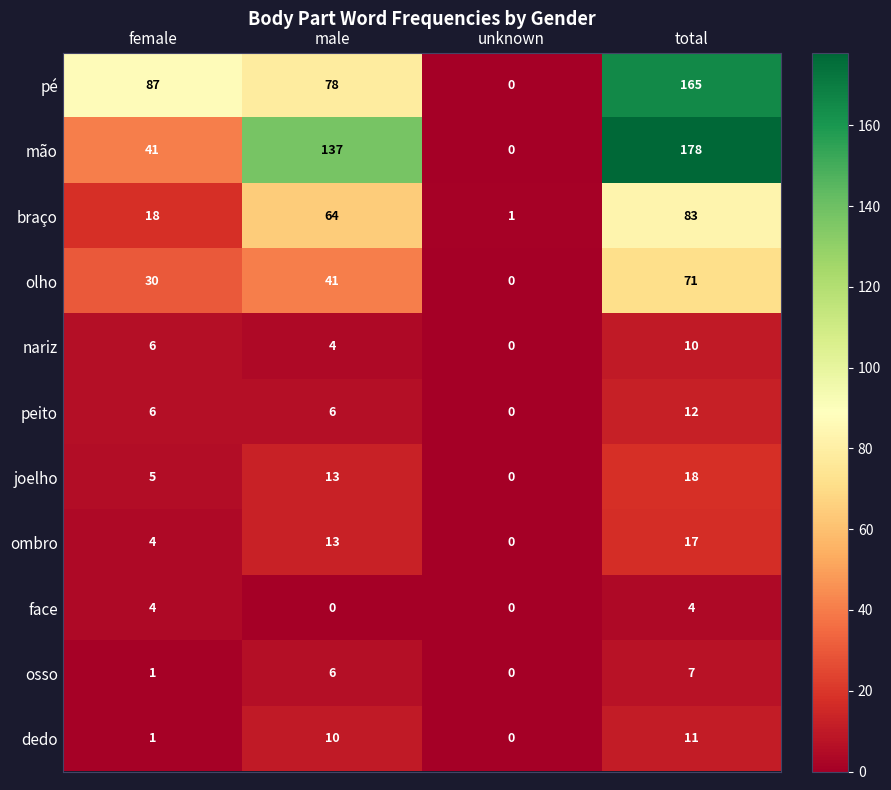

True or false: peito has a value of -4 at unknown.

False